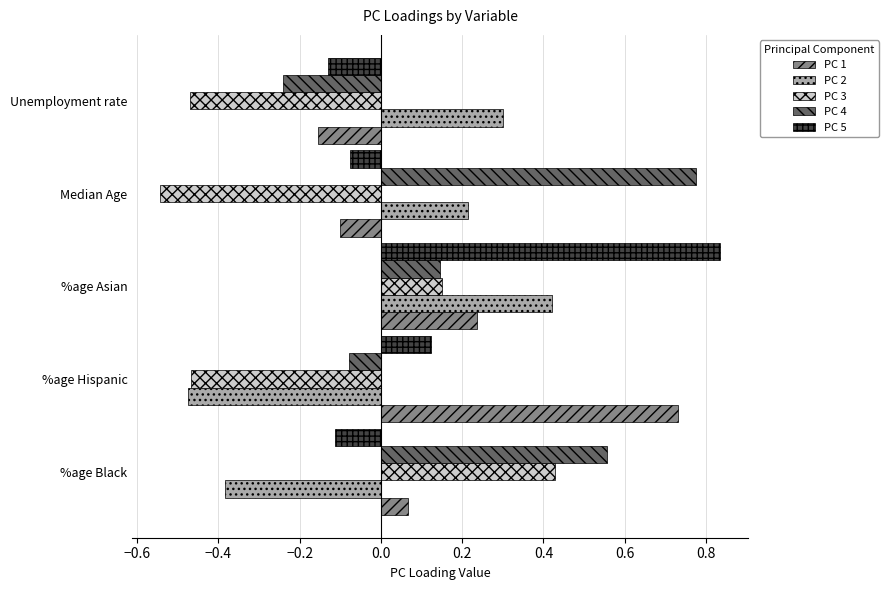

Count the PC 2 values in the range 0 to 1.

3